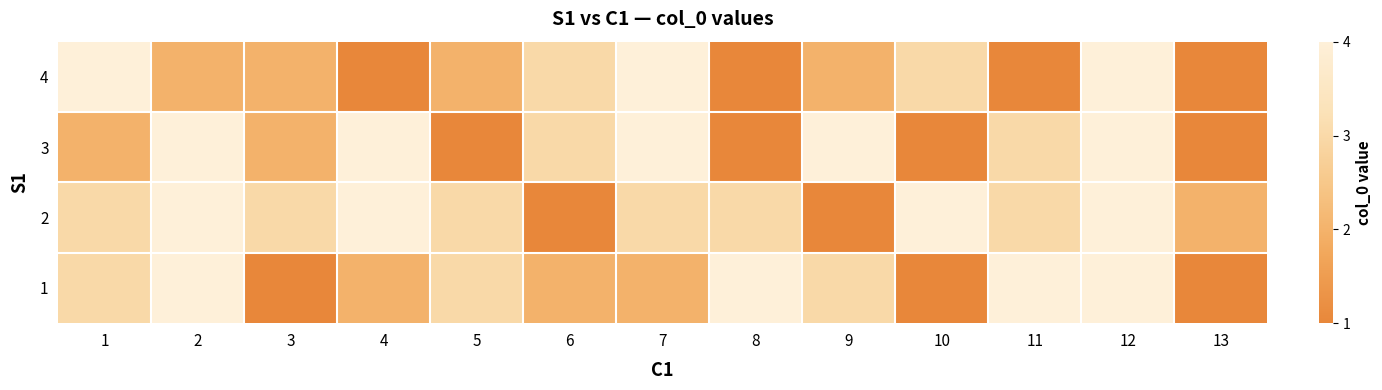

Which has a higher value, 7 or 6?

7